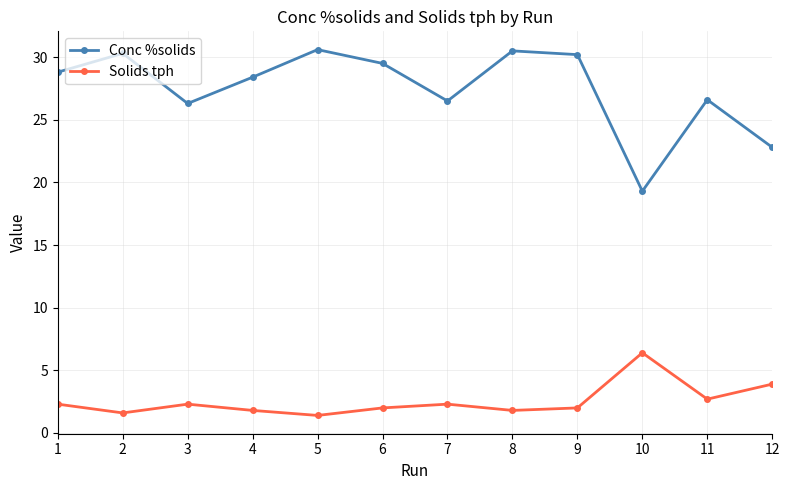

What is the highest value of the Solids tph series?

6.4